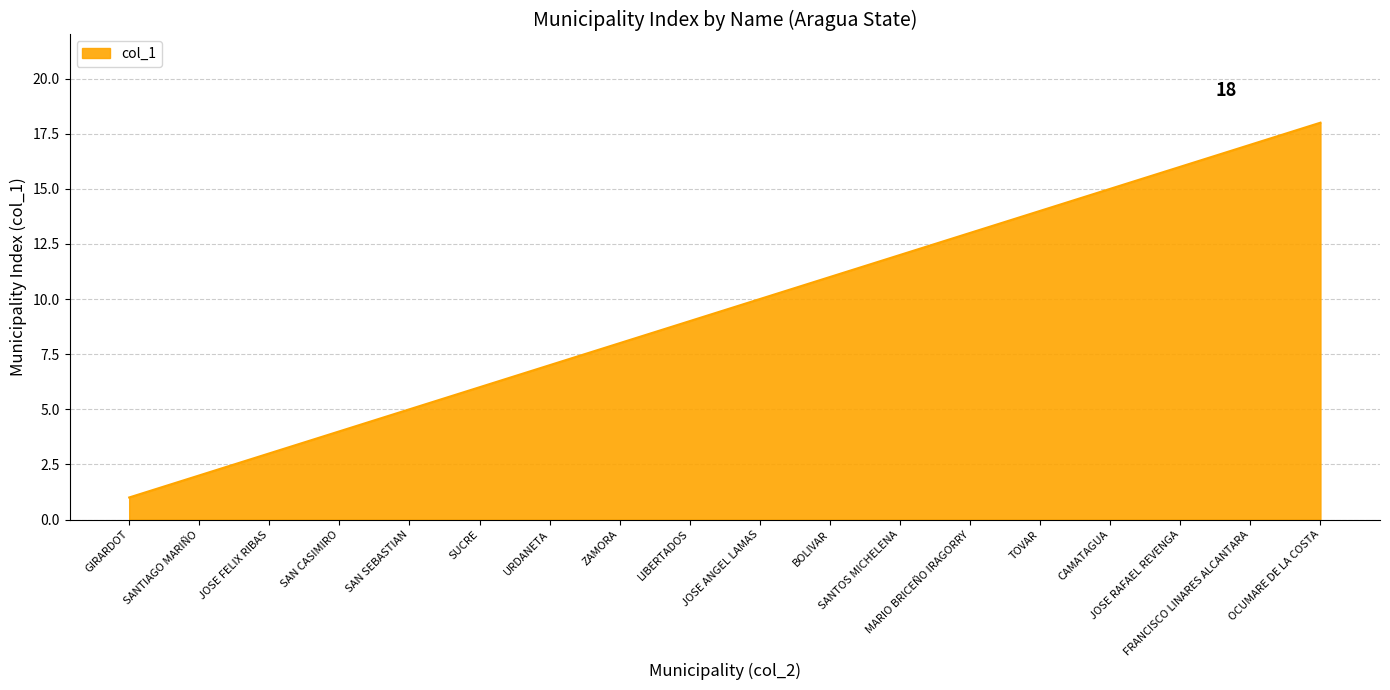

Where is the data nearest to the value 9?

LIBERTADOS